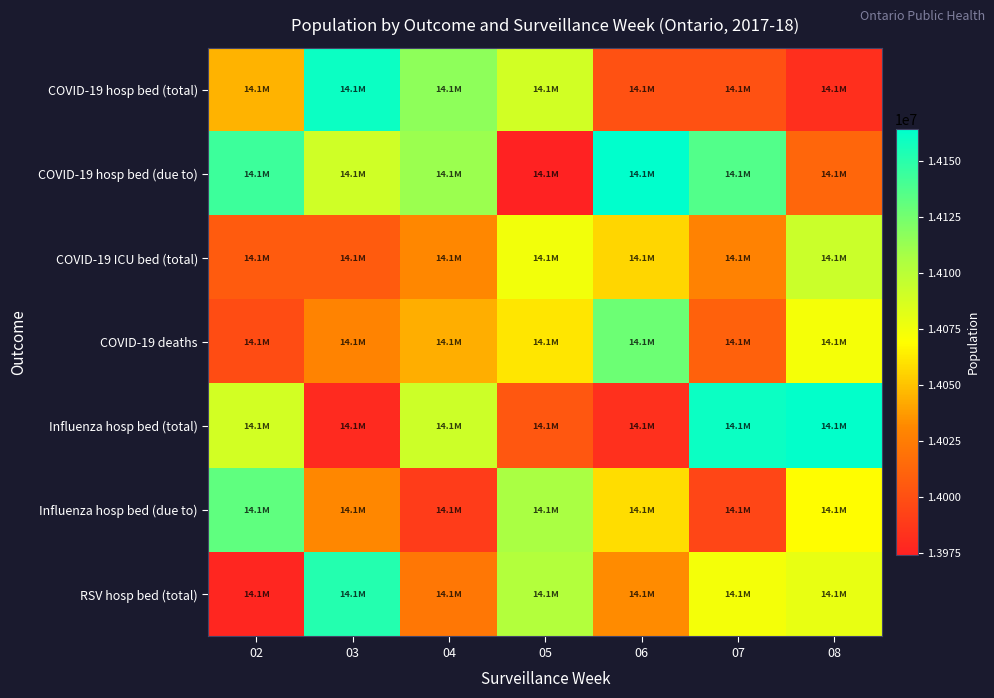

Reading right to left, list all the values displayed in this chart.

COVID-19 hosp bed (total): 08=13981757.7	07=14001339.9	06=14001344.7	05=14089872.7	04=14116539.8	03=14160283.9	02=14045049.0
COVID-19 hosp bed (due to): 08=14012608.8	07=14136629.5	06=14164123.0	05=13974257.9	04=14111755.5	03=14090364.0	02=14143376.2
COVID-19 ICU bed (total): 08=14092511.6	07=14028386.8	06=14056530.0	05=14075092.3	04=14030989.4	03=14006821.9	02=14006506.0
COVID-19 deaths: 08=14072987.9	07=14010075.8	06=14127176.2	05=14061355.0	04=14043413.4	03=14028569.9	02=13998039.8
Influenza hosp bed (total): 08=14163267.4	07=14159918.1	06=13983151.3	05=14004245.8	04=14091650.0	03=13979431.1	02=14088623.9
Influenza hosp bed (due to): 08=14069176.4	07=13994548.6	06=14058171.5	05=14106987.6	04=13989675.4	03=14031063.8	02=14131820.5
RSV hosp bed (total): 08=14079483.1	07=14074154.6	06=14032483.2	05=14102645.5	04=14021897.0	03=14152005.1	02=13977018.7